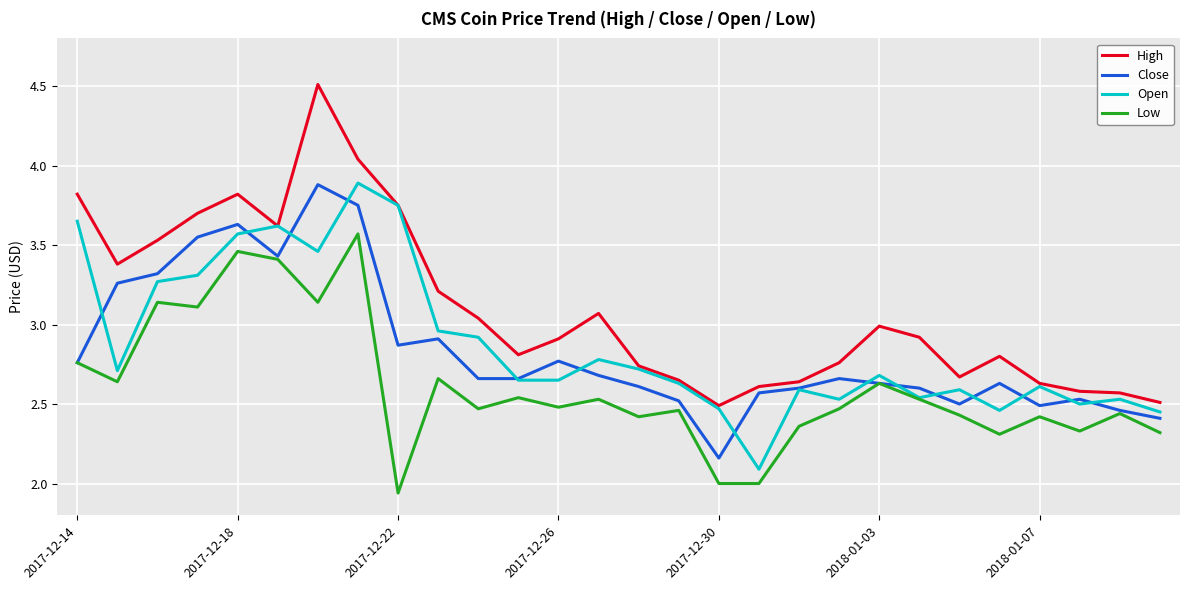

What is the greatest value displayed?

4.5